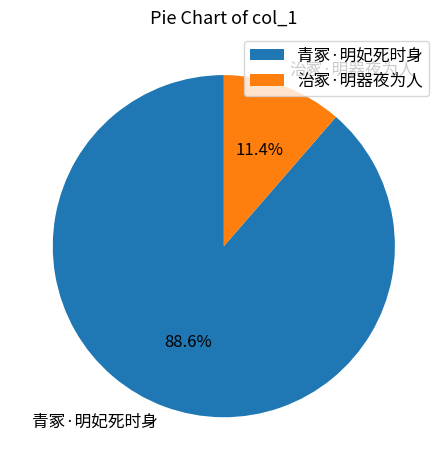

What percentage is the 治冢·明器夜为人 slice, to the nearest percent?

11%